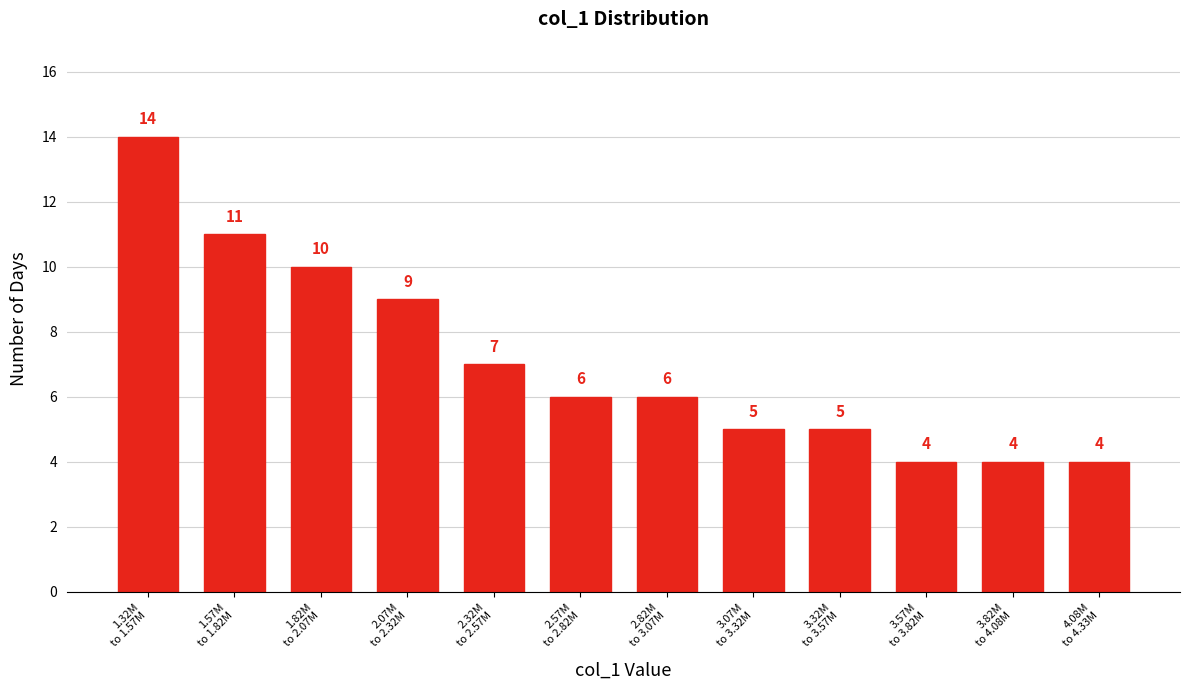

Reading left to right, transcribe all the data shown in this chart.

14	11	10	9	7	6	6	5	5	4	4	4